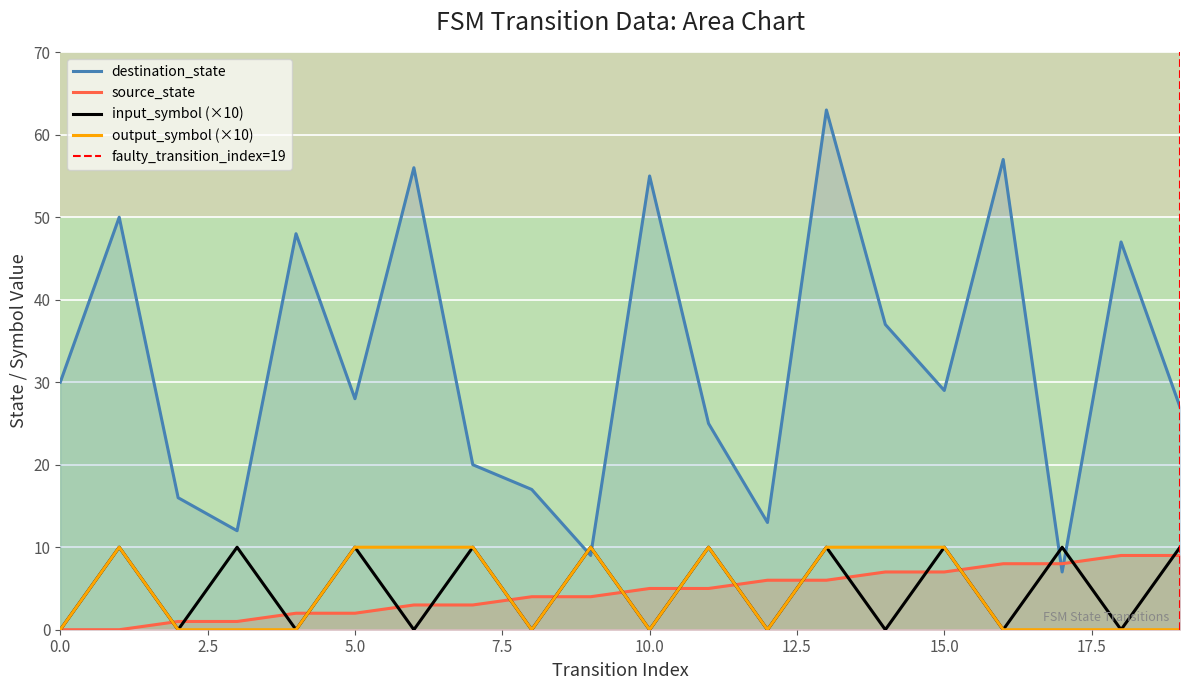

What is the difference between the maximum and minimum values in the destination_state series?

56